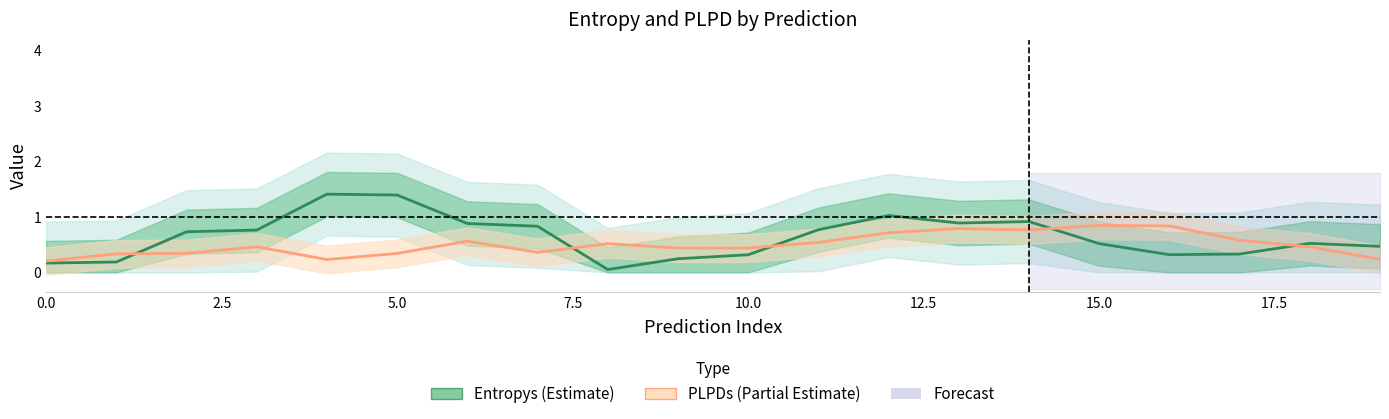

Which series has the largest total across all categories?

Entropys (Estimate)